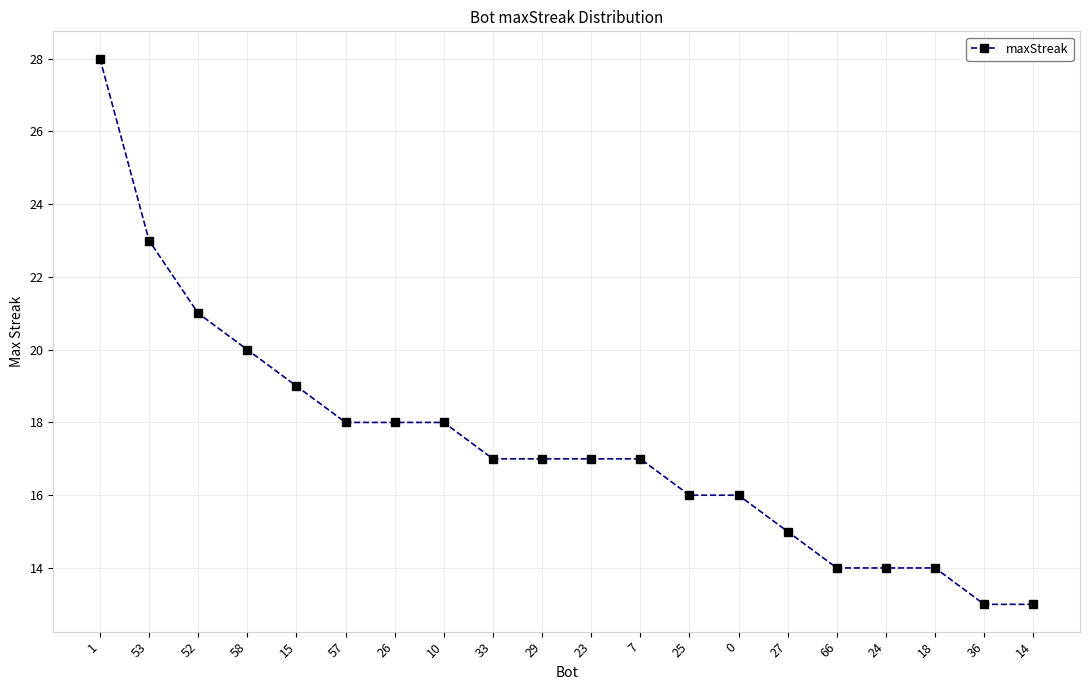

Reading right to left, what are all the values shown in this chart?

13	13	14	14	14	15	16	16	17	17	17	17	18	18	18	19	20	21	23	28